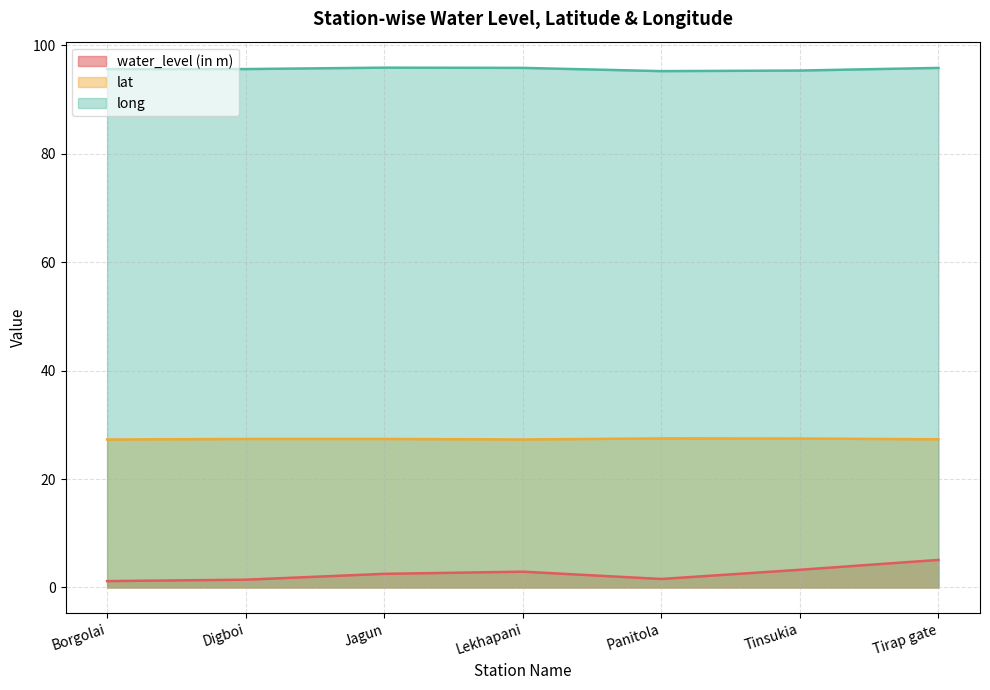

What is the difference between the lat values at Borgolai and Jagun?

0.1